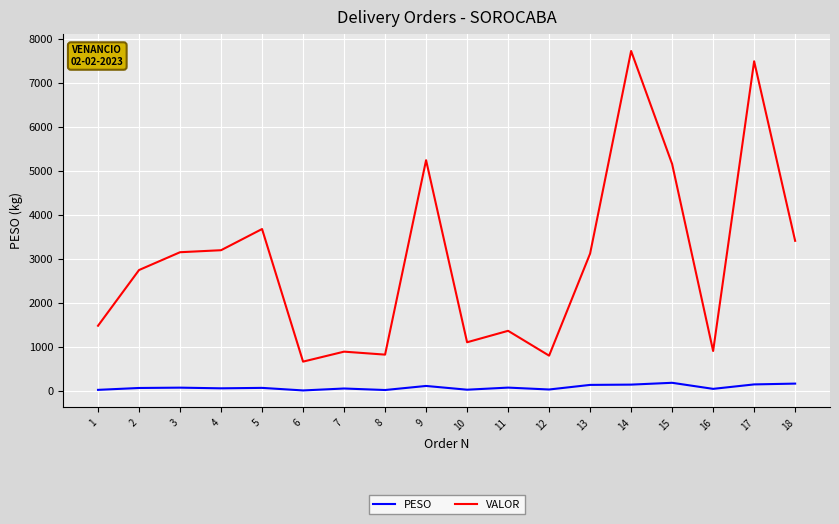

True or false: VALOR and PESO cross at least once.

False